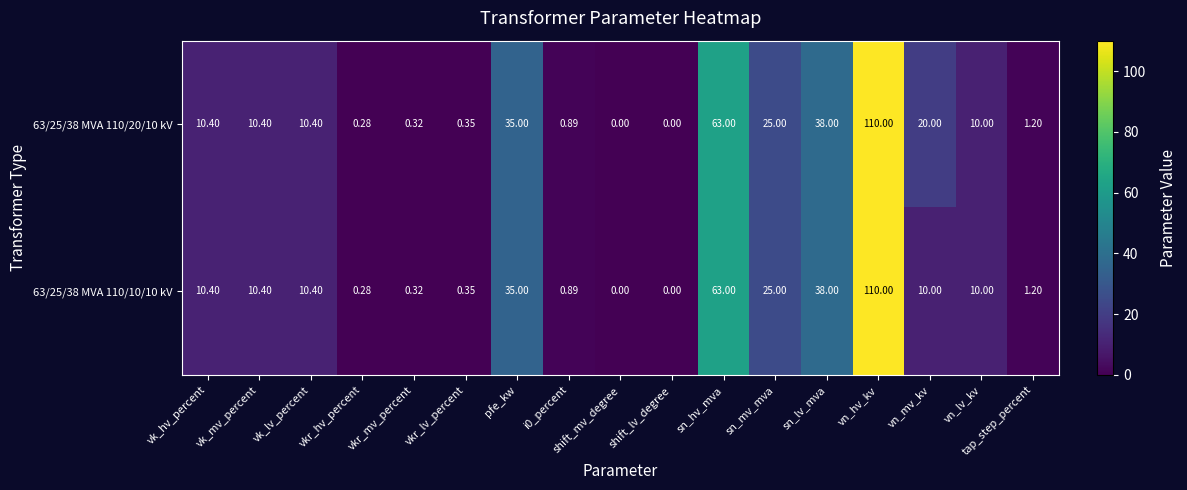

Where is 63/25/38 MVA 110/10/10 kV nearest to the value 55?

sn_hv_mva